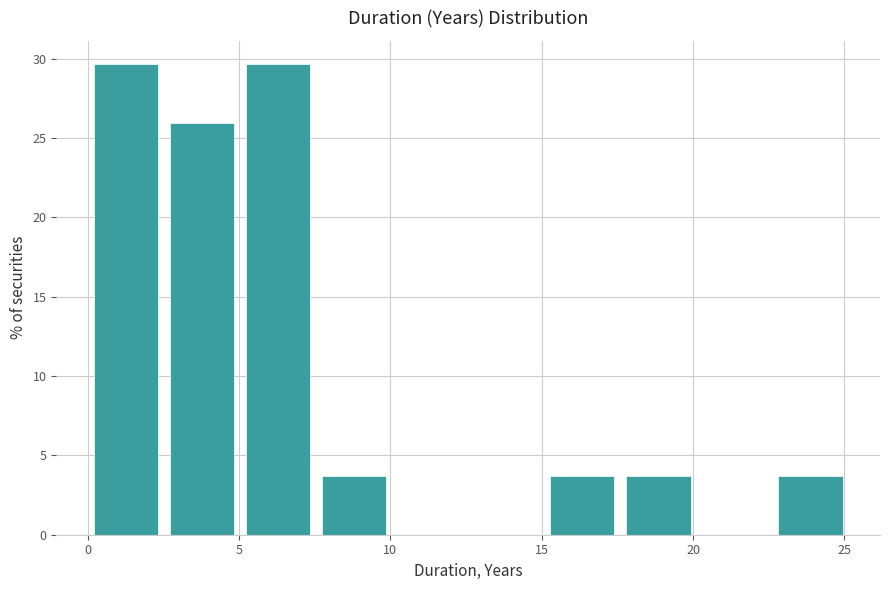

Reading left to right, transcribe this chart: for each bar, give the range it covers on the x-axis and its height. Neither the bar edges nor the heights are printed on the chart, so give them approximately, as read against the axes.

0.0 to 2.5: 29.5
2.5 to 5.0: 26.0
5.0 to 7.5: 29.5
7.5 to 10.0: 3.5
10.0 to 12.5: 0
12.5 to 15.0: 0
15.0 to 17.5: 3.5
17.5 to 20.0: 3.5
20.0 to 22.5: 0
22.5 to 25.0: 3.5